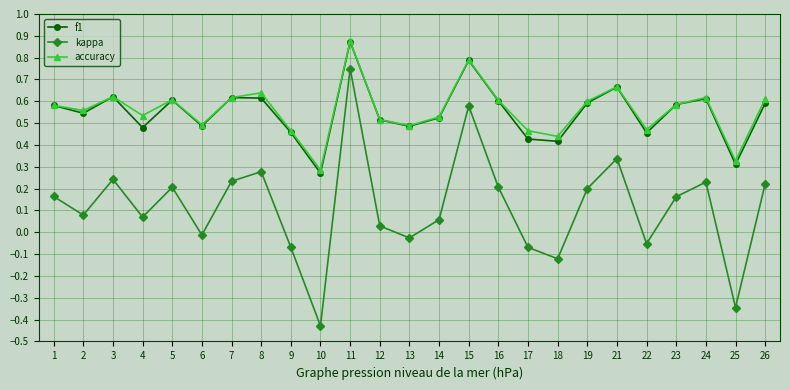

Which category has the highest value in the accuracy series?

11